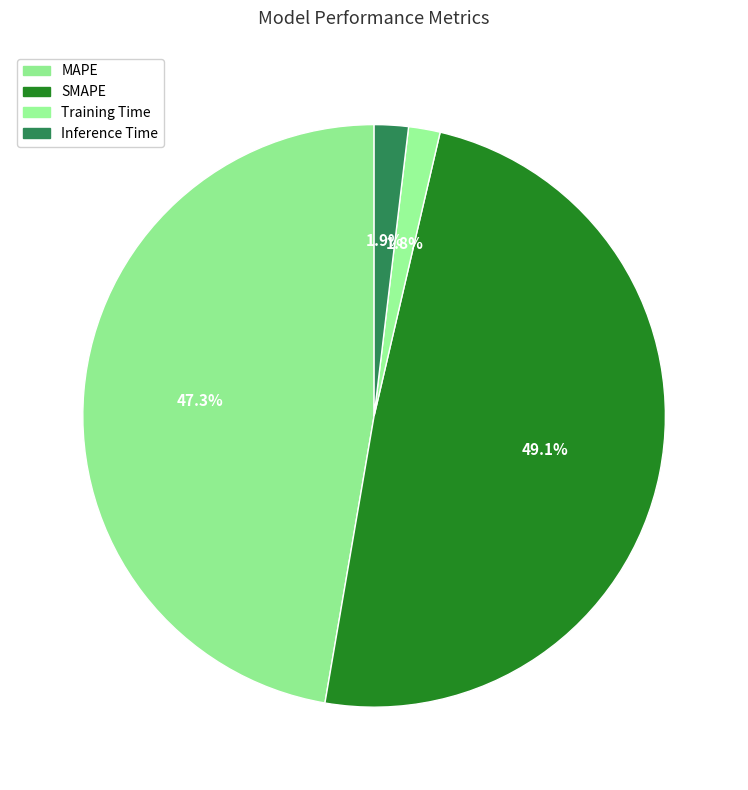

How many segments does this pie chart have?

4